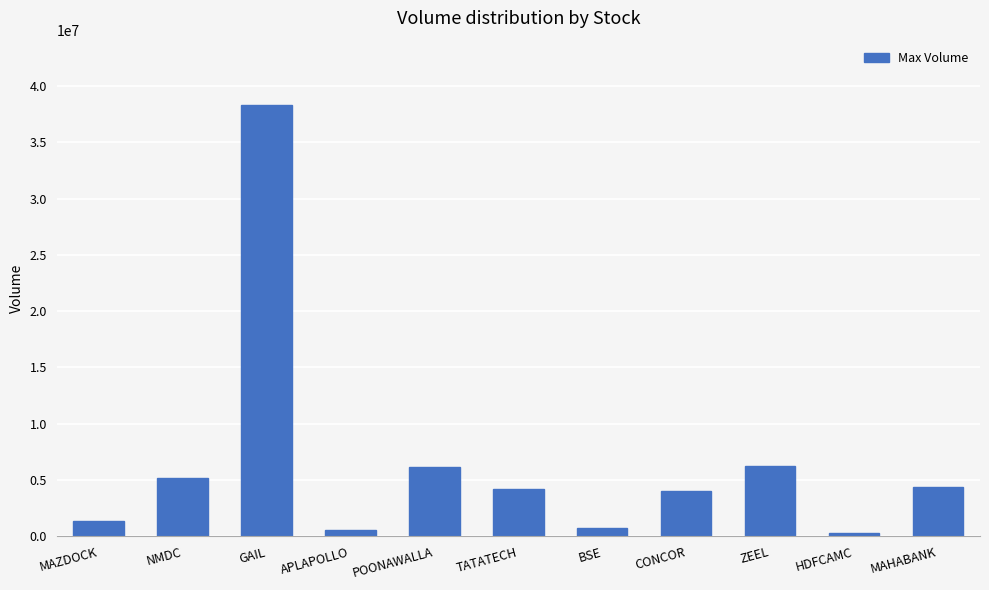

What is the greatest value displayed?

38291847